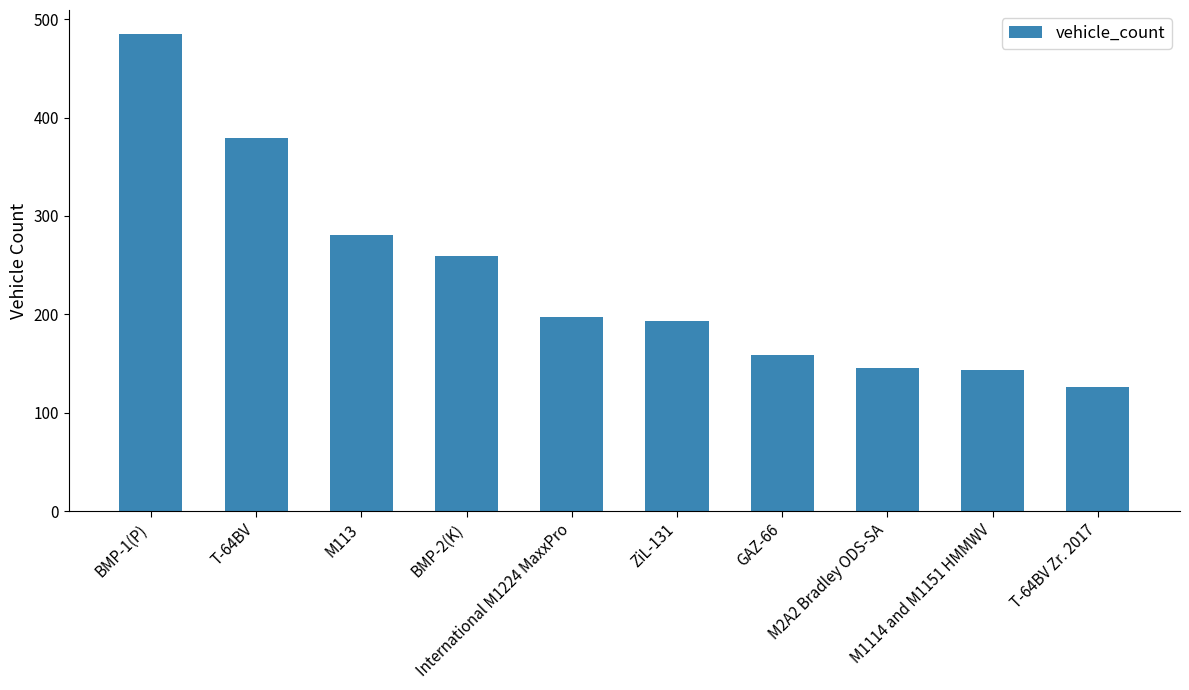

What is the change in value from International M1224 MaxxPro to GAZ-66?

-38